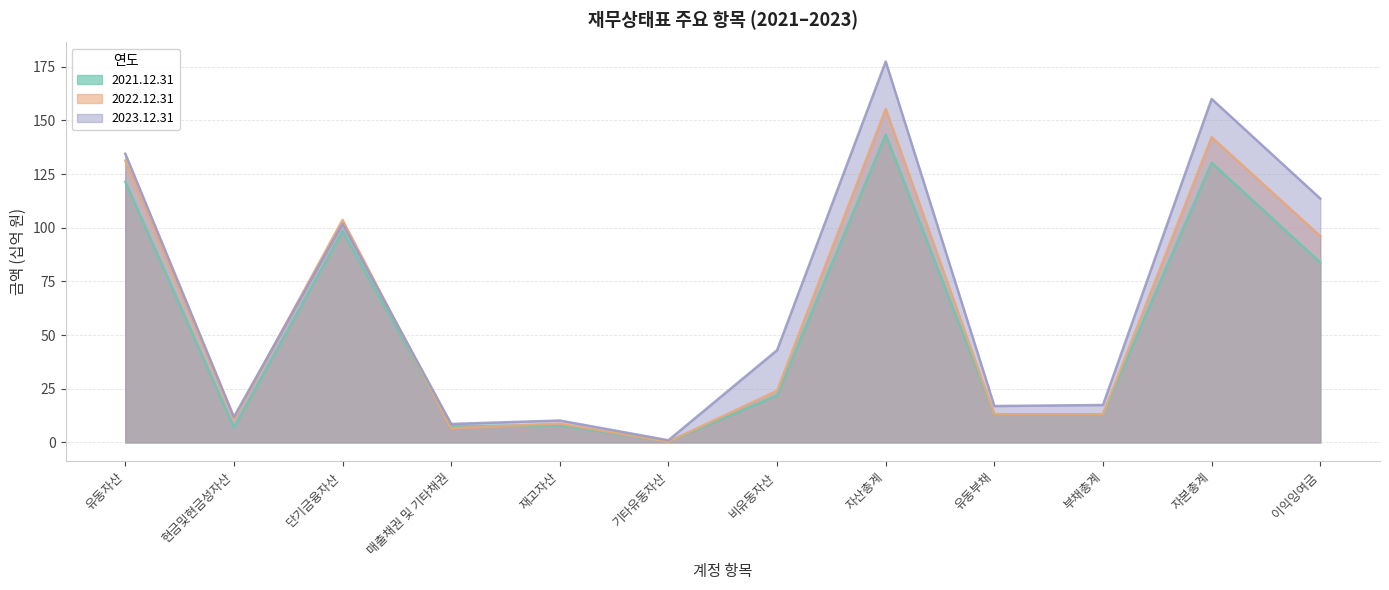

Is the value of 2022.12.31 at 단기금융자산 greater than the value of 2021.12.31 at 매출채권 및 기타채권?

Yes